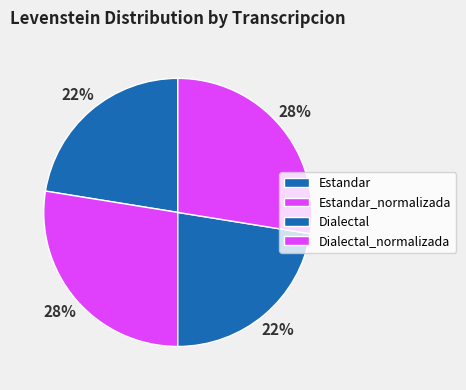

True or false: Estandar accounts for 22% of the total.

True